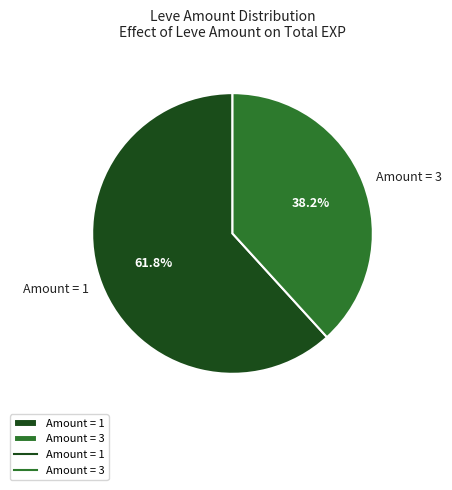

Which category has the smallest portion of the pie?

Amount = 3